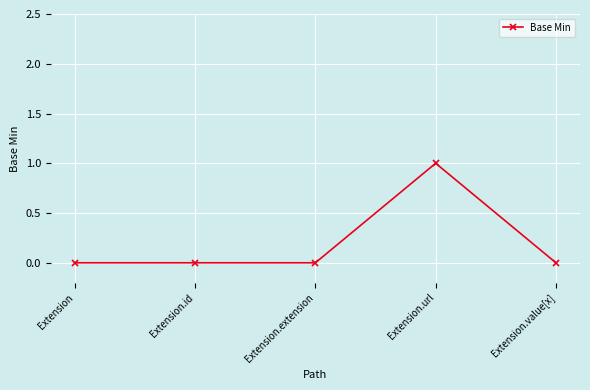

Reading right to left, what are all the values shown in this chart?

0	1	0	0	0